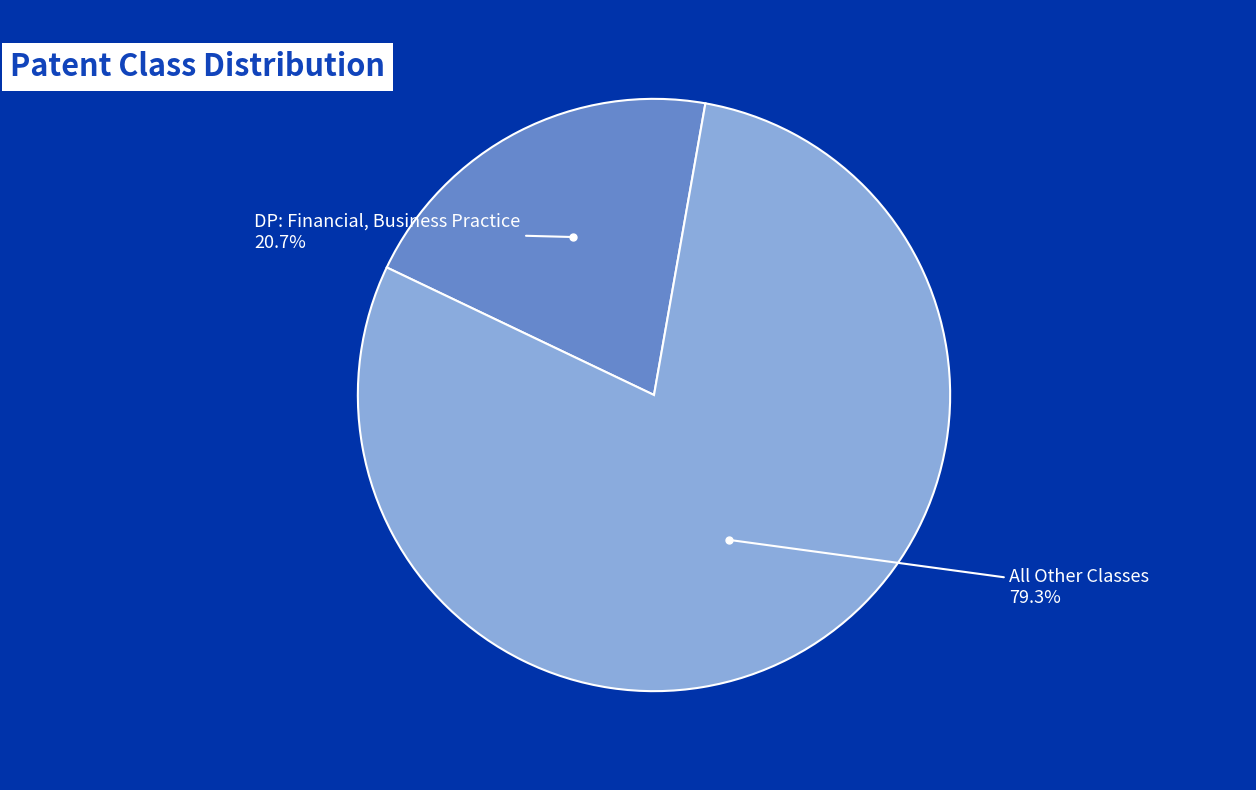

How many segments does this pie chart have?

2